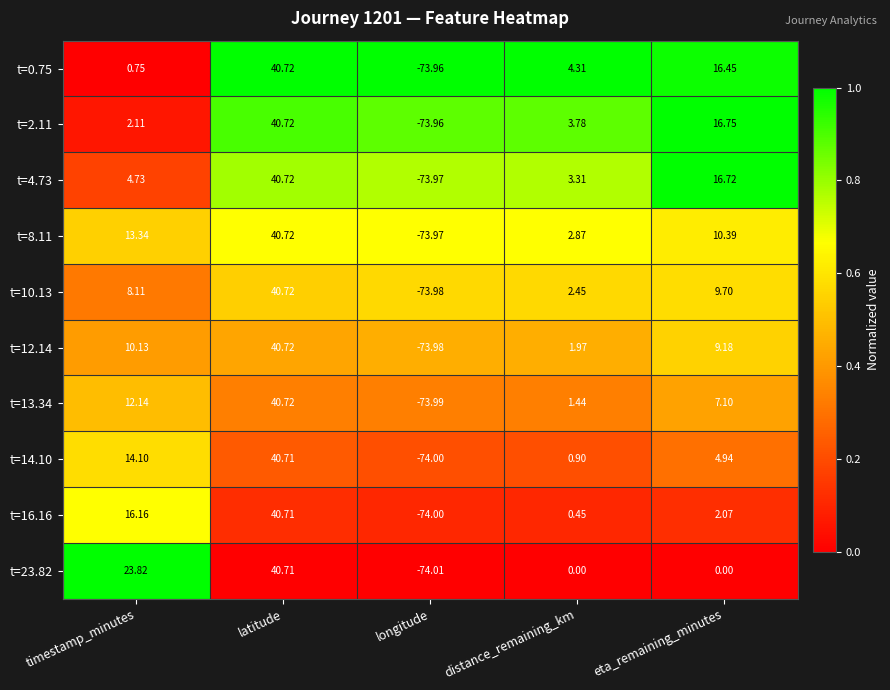

At which label is t=10.13 closest to -16?

distance_remaining_km